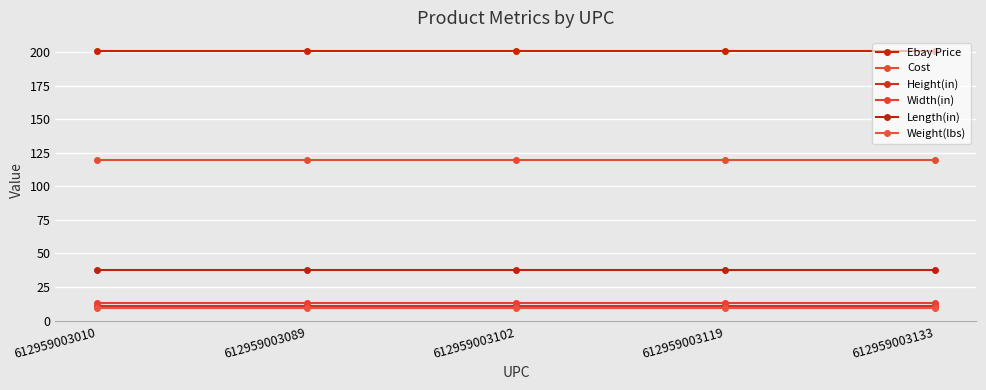

What is the sum of the Ebay Price values at 612959003089 and 612959003010?

402.4